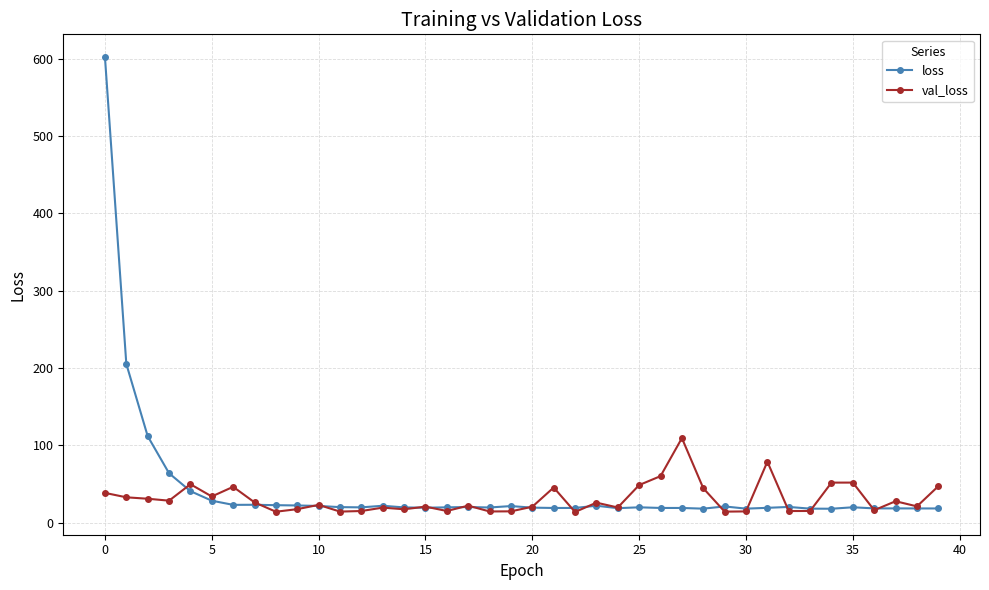

What is the greatest value displayed?

602.2